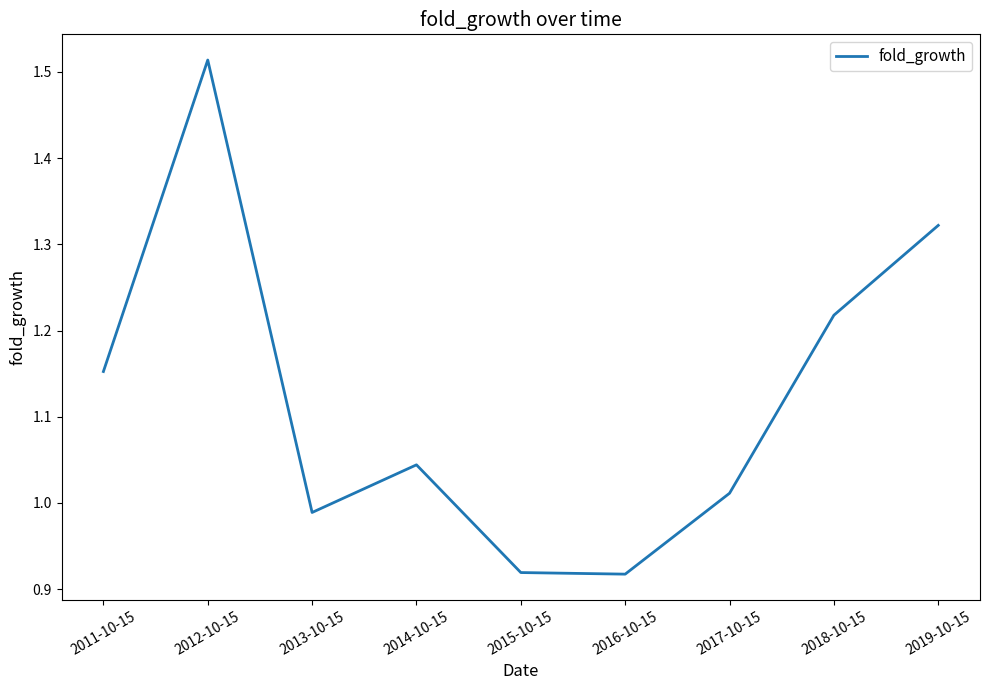

Between 2012-10-15 and 2018-10-15, which is larger?

2012-10-15